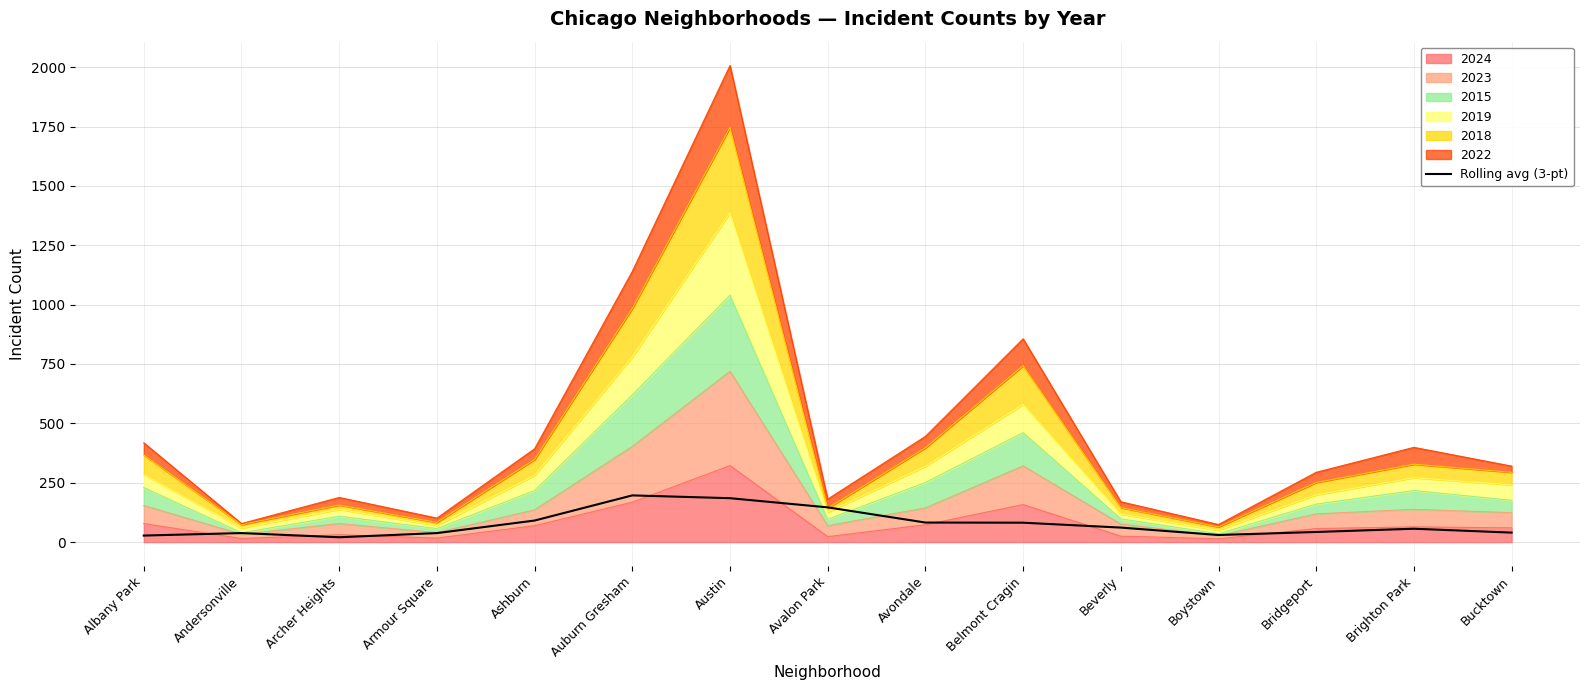

Rank the categories by value from highest to lowest.

Auburn Gresham, Austin, Avalon Park, Ashburn, Avondale, Belmont Cragin, Beverly, Brighton Park, Bridgeport, Bucktown, Andersonville, Armour Square, Boystown, Albany Park, Archer Heights